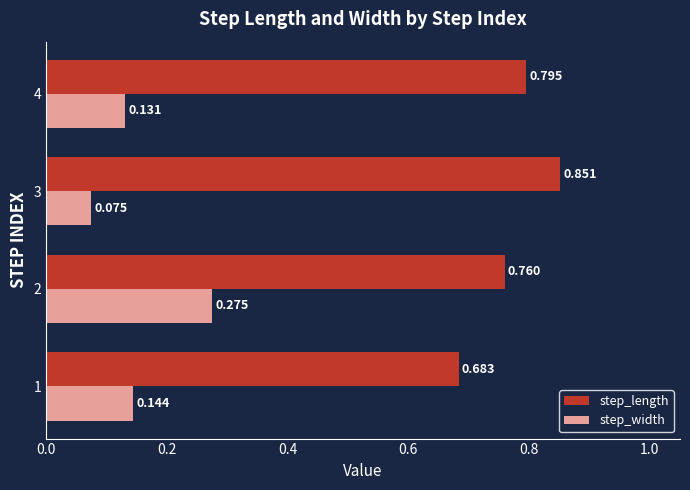

At which label does step_width reach its minimum?

3